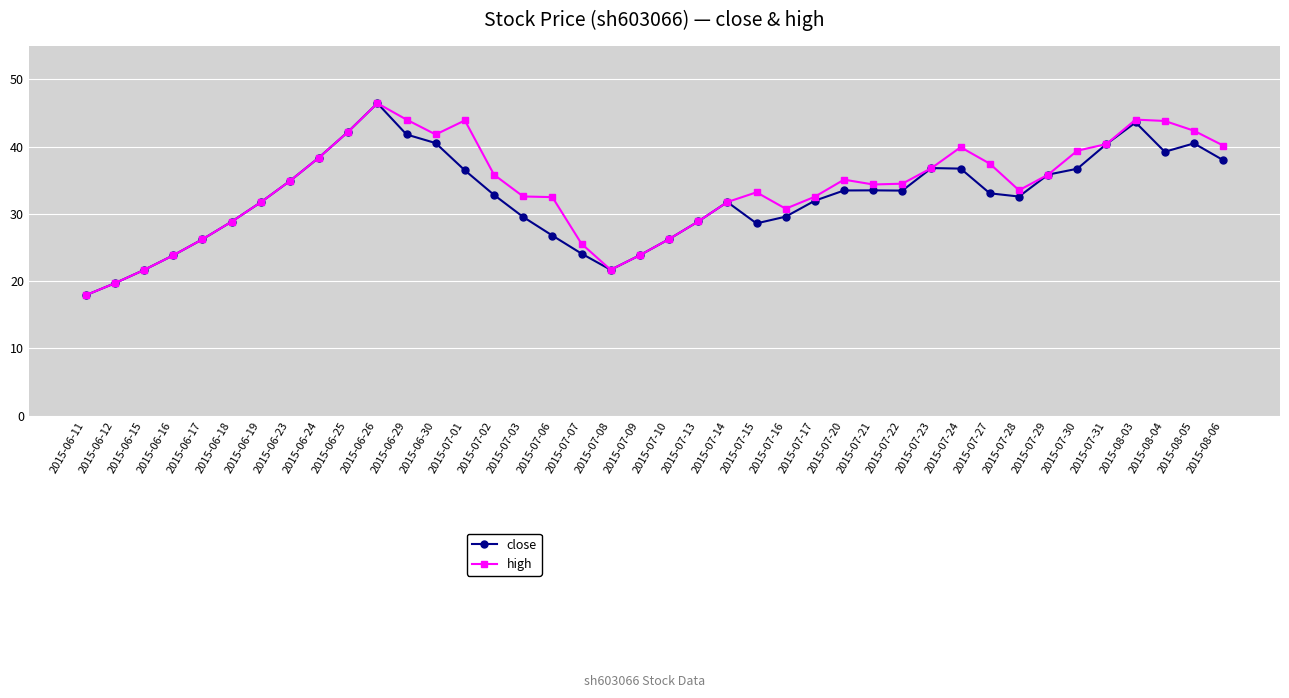

Is it true that close equals 59.0 at 2015-07-23?

False